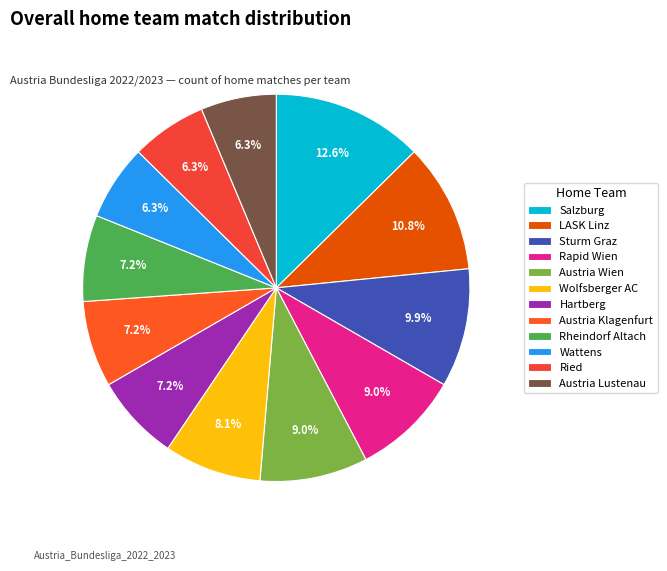

How many segments does this pie chart have?

12